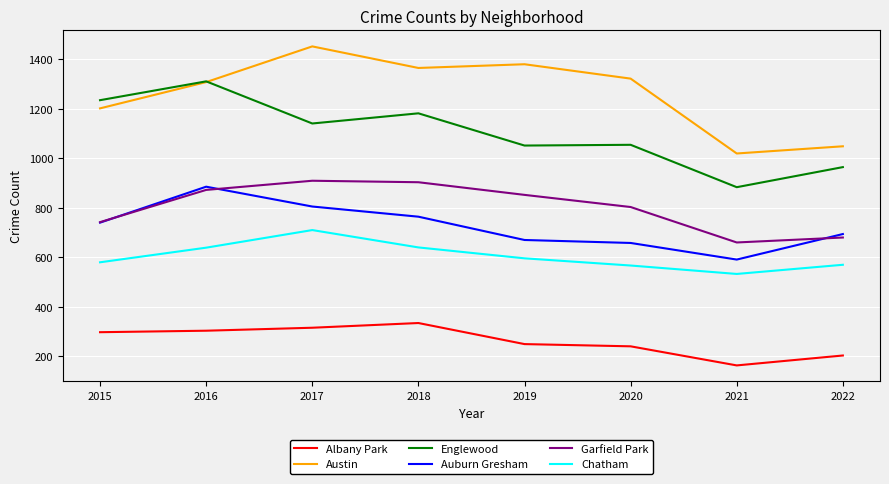

What is the sum of all Englewood values?

8817